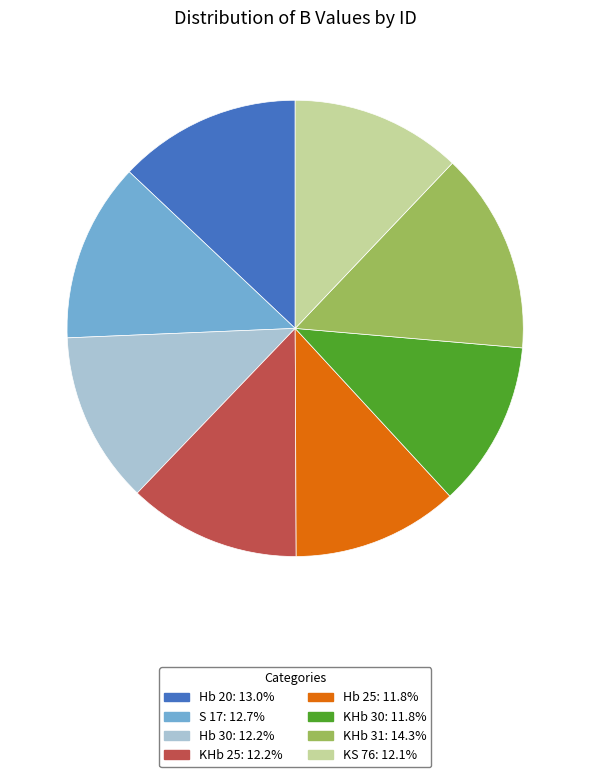

Which slice is the largest?

KHb 31